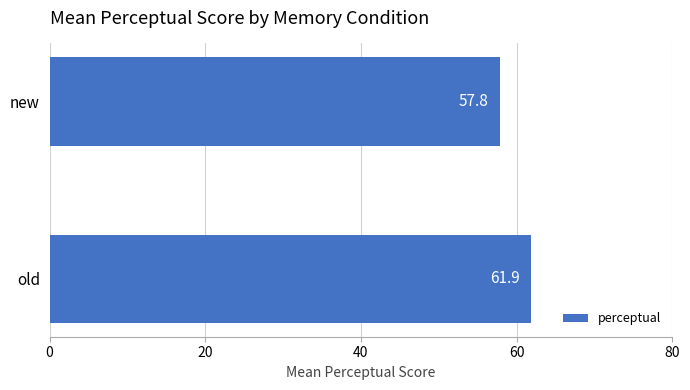

At which label is the value closest to 59?

new